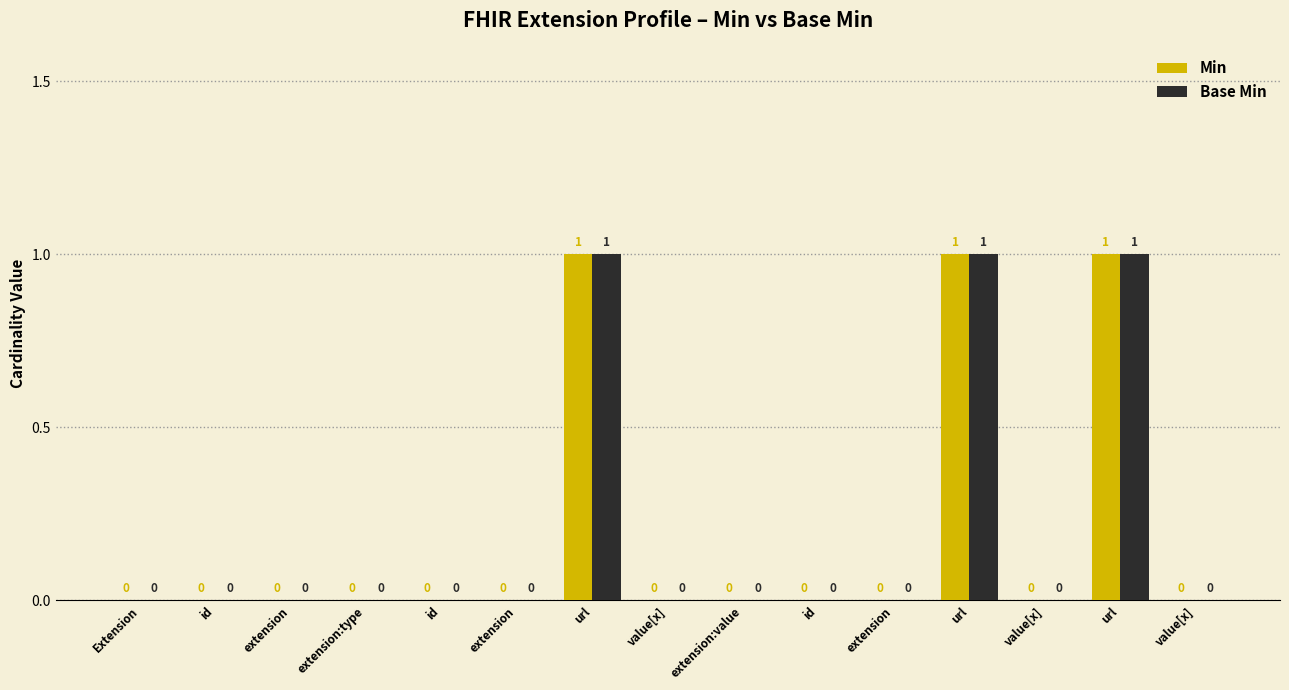

Reading right to left, transcribe all the data shown in this chart.

Min: 0	1	0	1	0	0	0	0	1	0	0	0	0	0	0
Base Min: 0	1	0	1	0	0	0	0	1	0	0	0	0	0	0